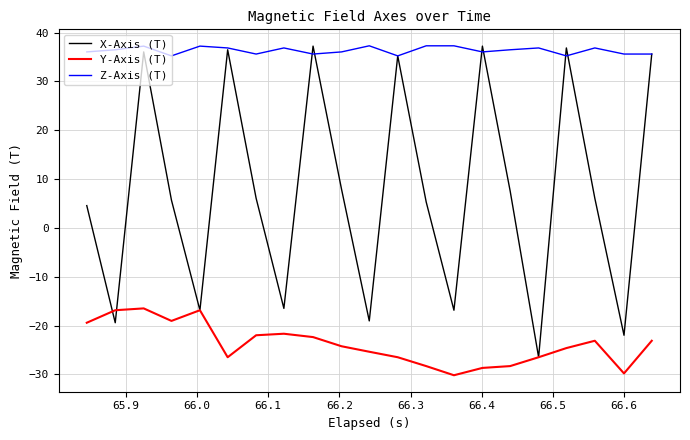

What is the minimum value shown in the chart?

-30.2